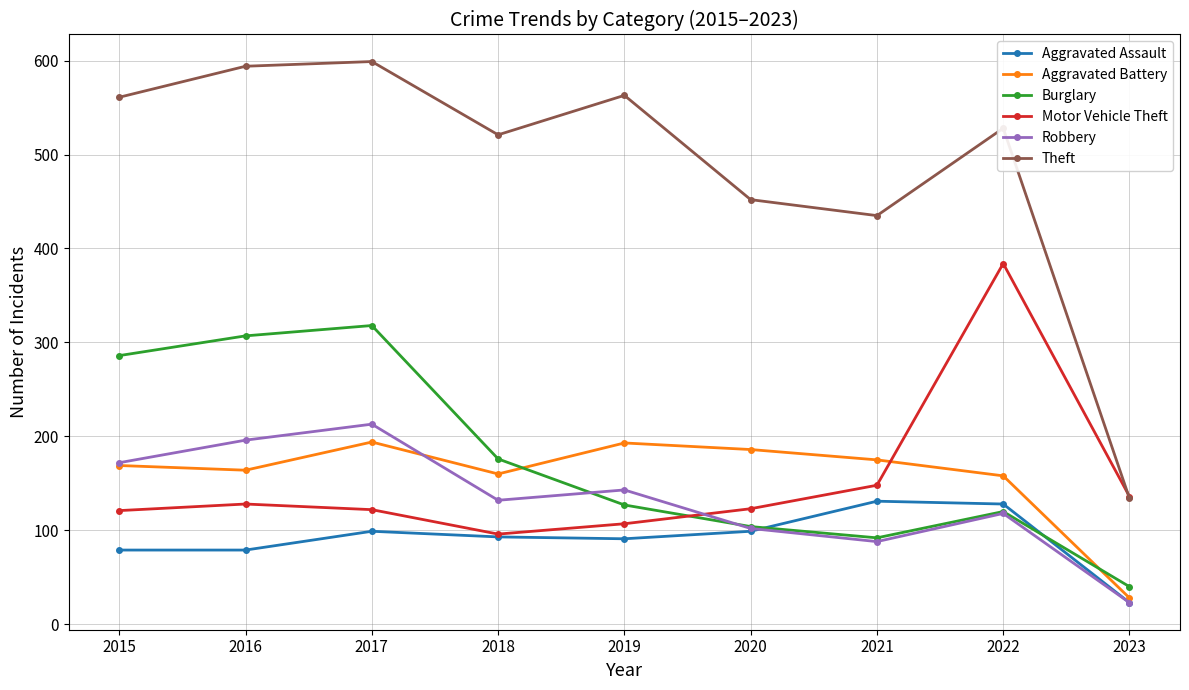

List the labels in order of Burglary value, largest first.

2017, 2016, 2015, 2018, 2019, 2022, 2020, 2021, 2023